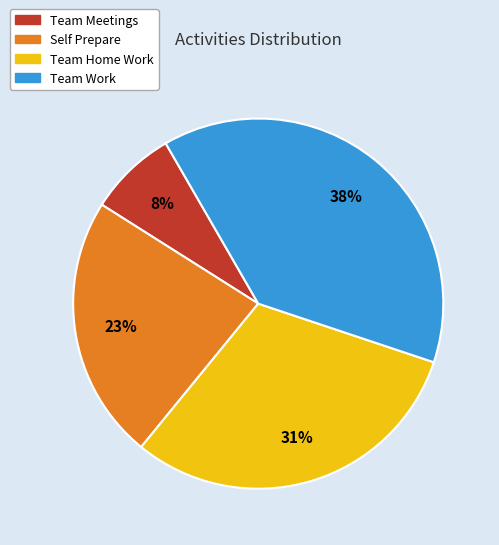

Is it true that Team Meetings is 1% of the pie?

False